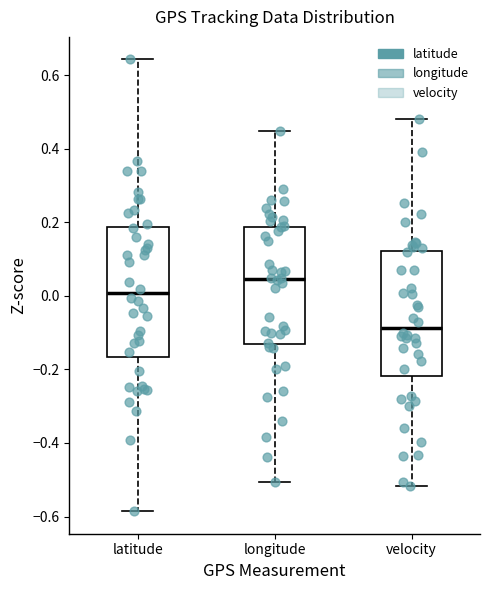

Reading left to right, transcribe this box plot: for each box, give where its median line is, the range the box spans, and where its two whiskers end, as read against the y-axis. The values are not printed on the chart, so give them approximately, as read against the axis.

latitude: median 0.00, box -0.16 to 0.18, whiskers -0.58 to 0.64
longitude: median 0.04, box -0.14 to 0.18, whiskers -0.50 to 0.44
velocity: median -0.08, box -0.22 to 0.12, whiskers -0.52 to 0.48